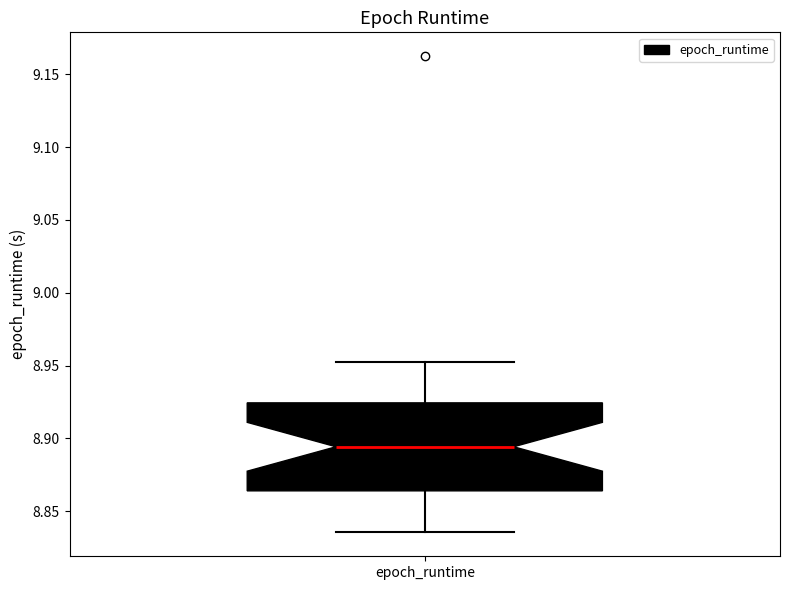

Read this box plot against the y-axis: the position of the median line, the range covered by the box, and the ends of both whiskers. The values are not printed on the chart, so give them approximately, as read against the axis.

median 8.895, box 8.865 to 8.925, whiskers 8.835 to 8.955